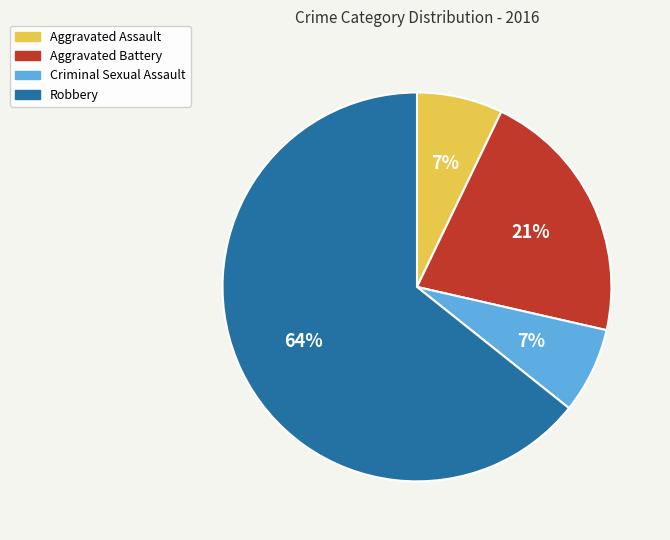

How many slices are in this pie chart?

4